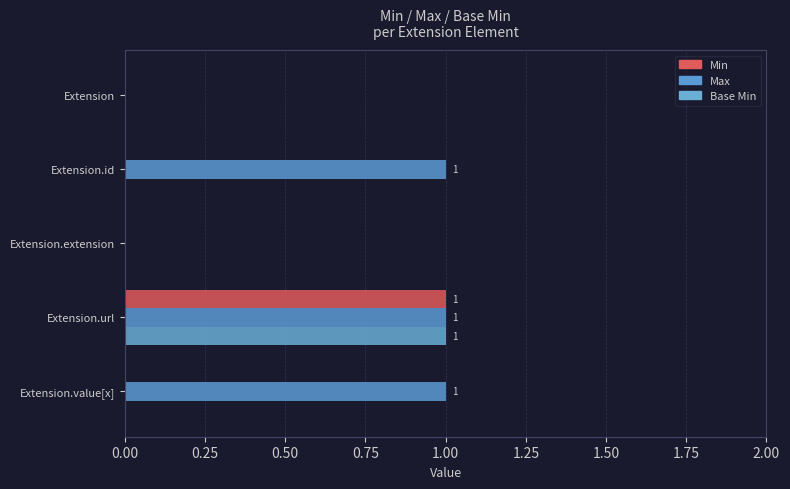

How many categories are shown in the chart?

5